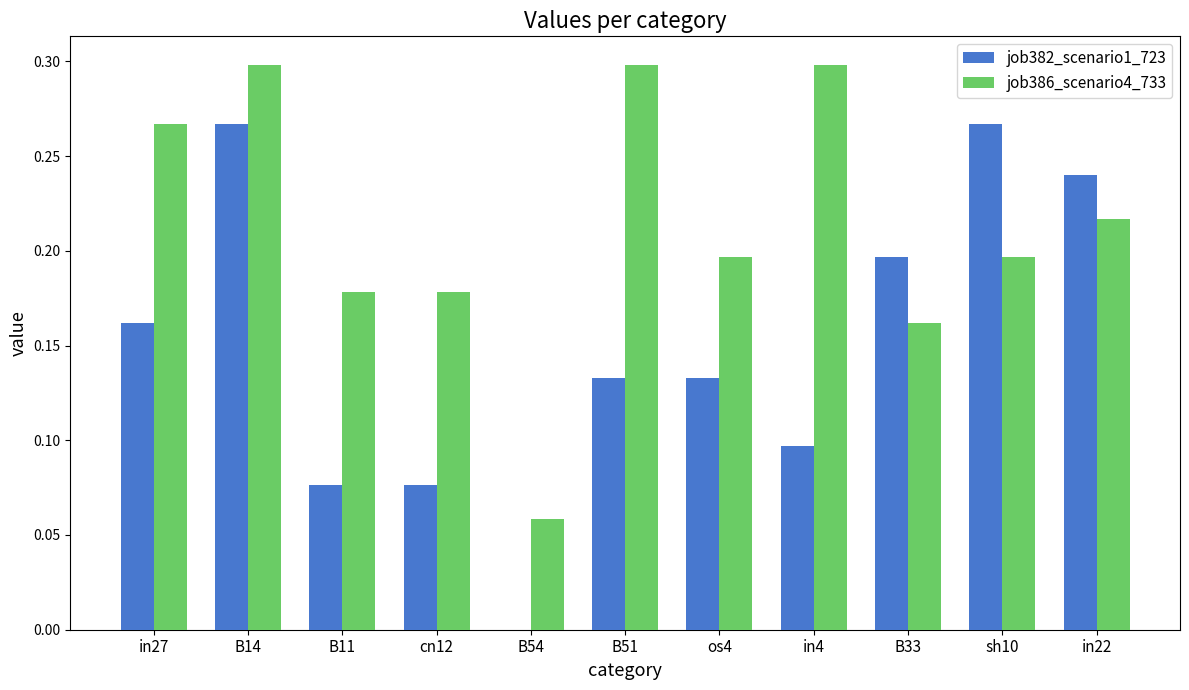

Count the number of data series in this chart.

2